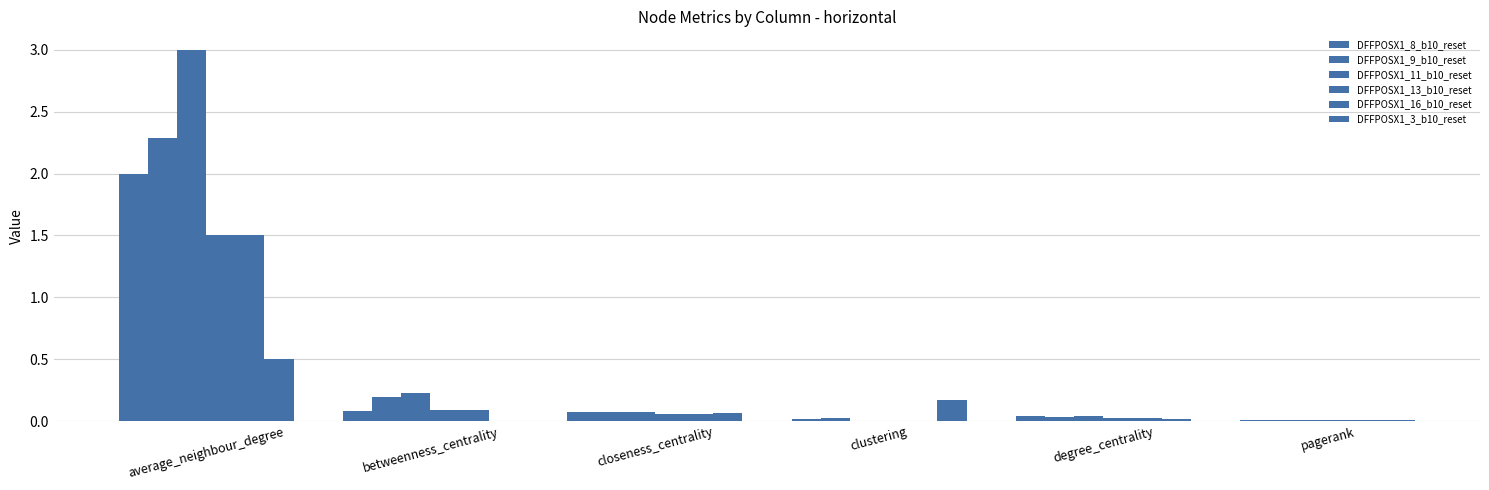

Are the bars grouped side by side (vs. stacked)?

Yes